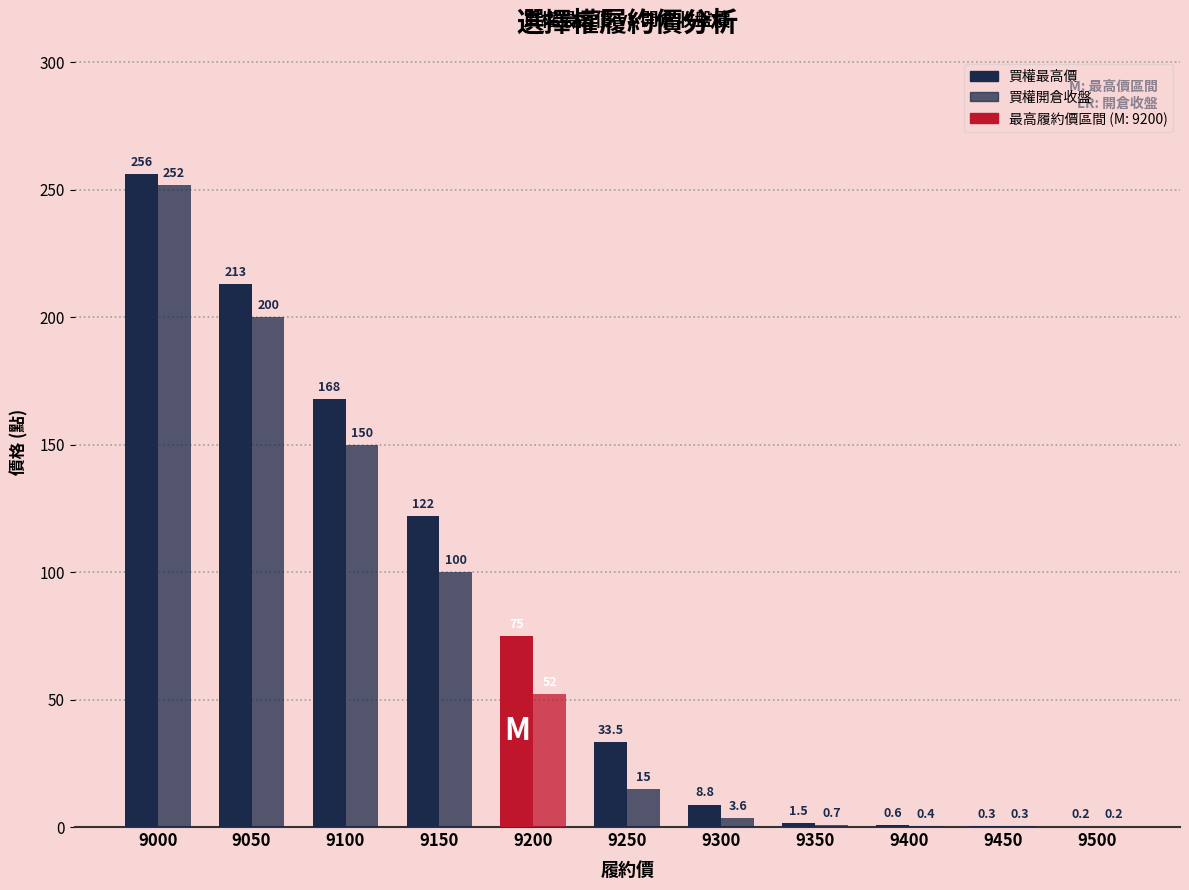

The value of 買權最高價 at 9450 is 0.3. True or false?

True